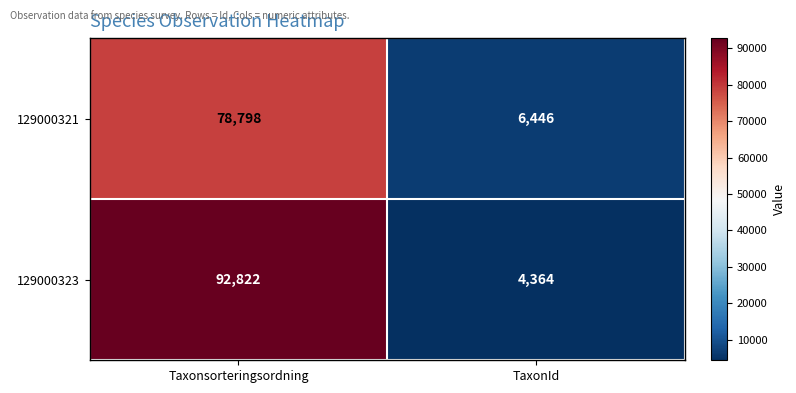

Count the number of categories in the chart.

2